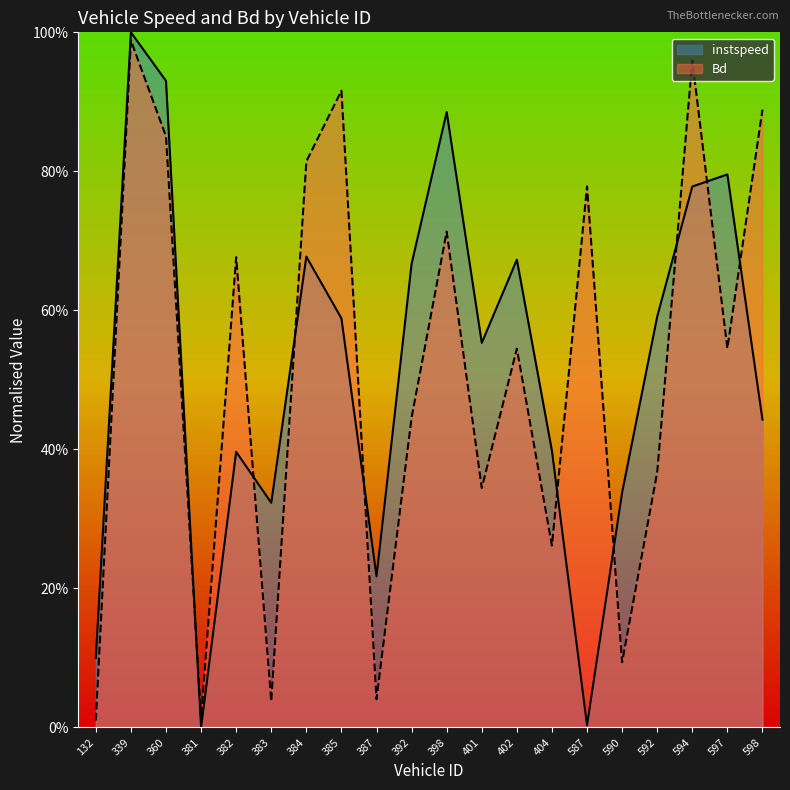

What is the sum of all Bd values?

10.3